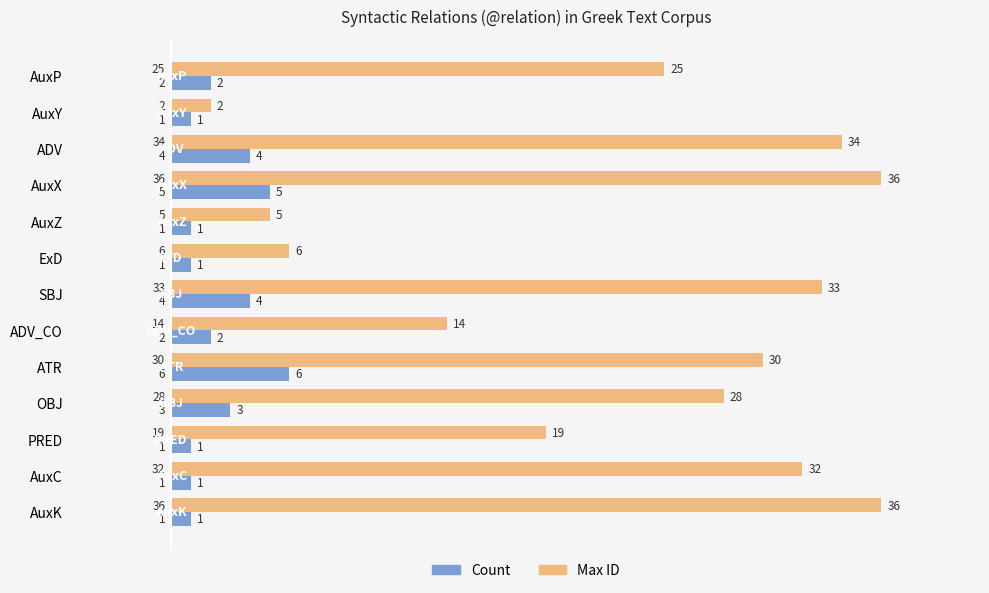

Rank the series at AuxC from lowest to highest value.

Count, Max ID